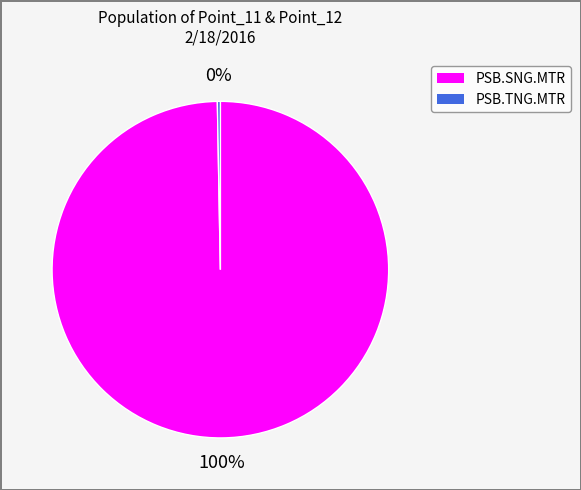

To the nearest percent, what is the average slice percentage?

50%